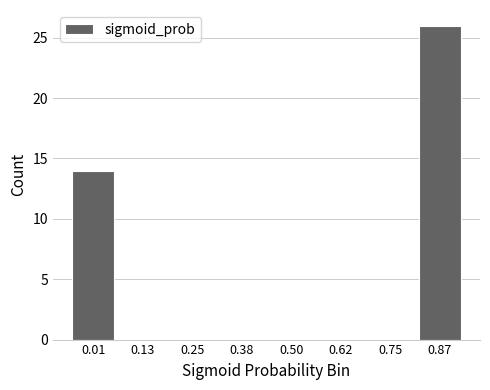

Reading right to left, list all the values displayed in this chart.

0.87=26	0.75=0	0.62=0	0.50=0	0.38=0	0.25=0	0.13=0	0.01=14